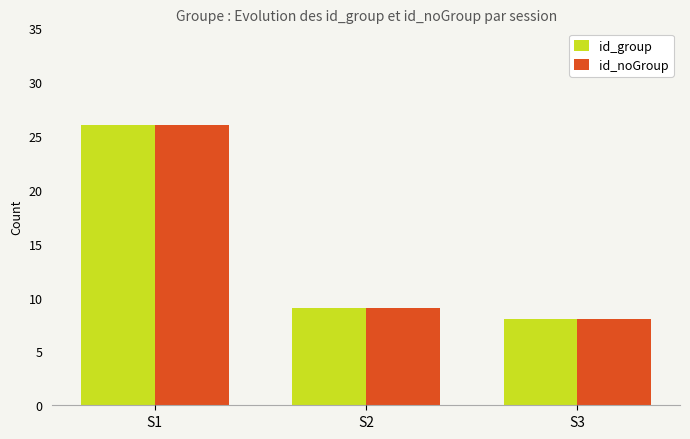

How many bars are there in total?

6